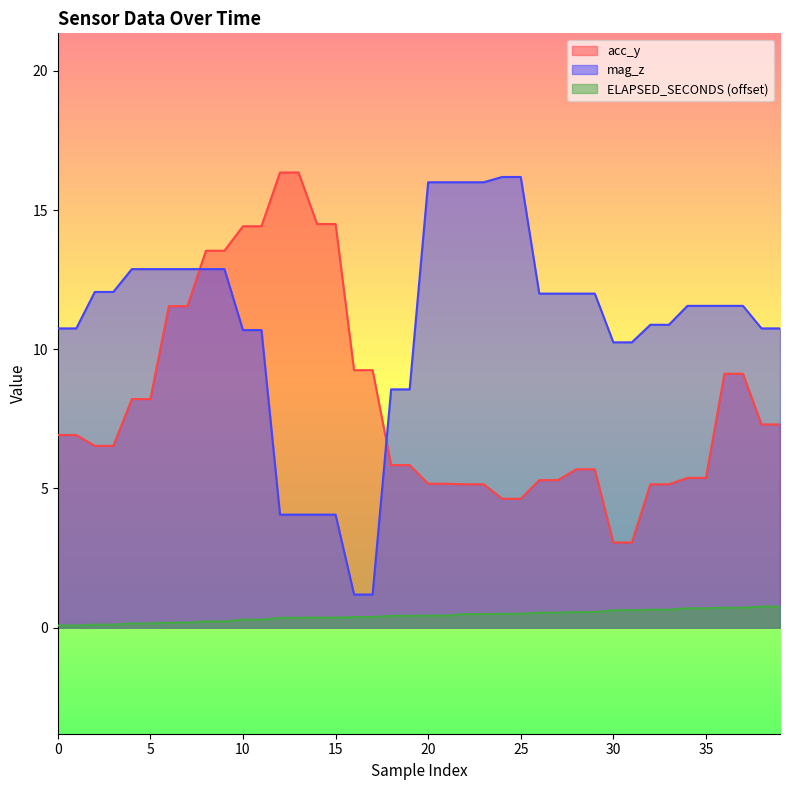

What is the sum of the ELAPSED_SECONDS values at 38 and 4?

0.9